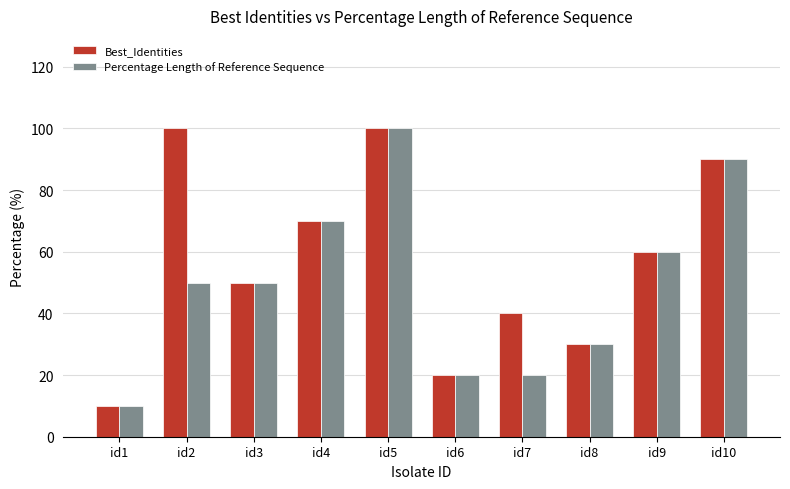

The value of Best_Identities at id10 is 90. True or false?

True